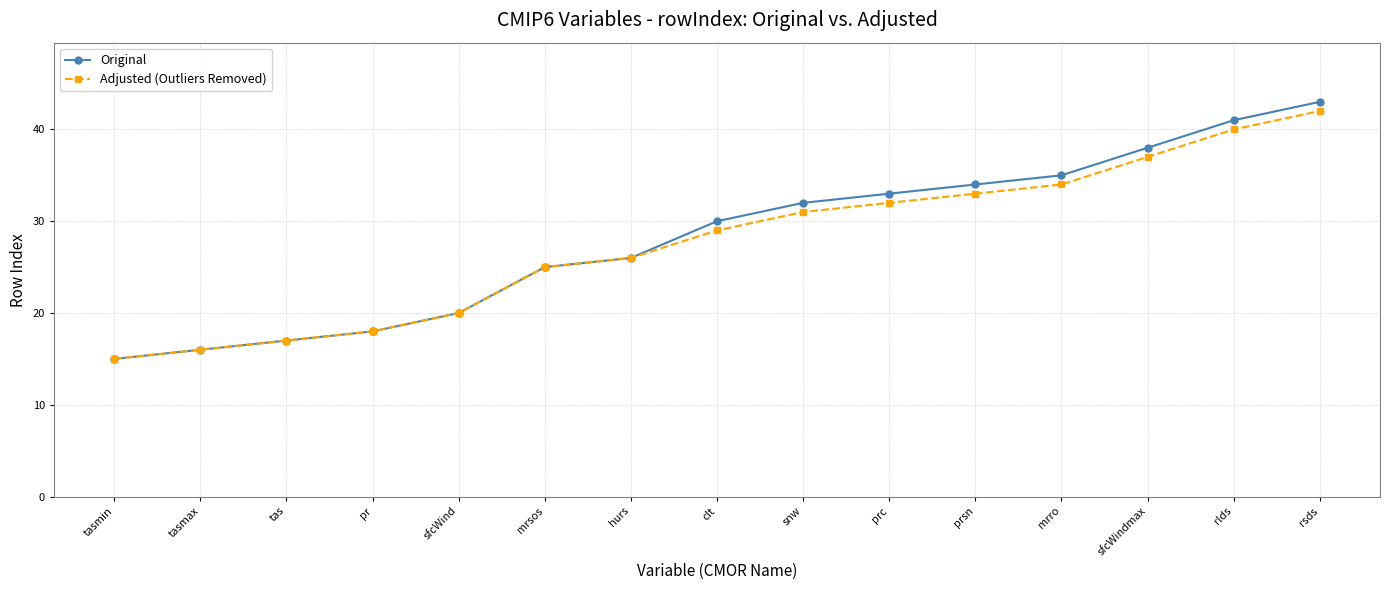

Which series changed the most between pr and rlds?

Original